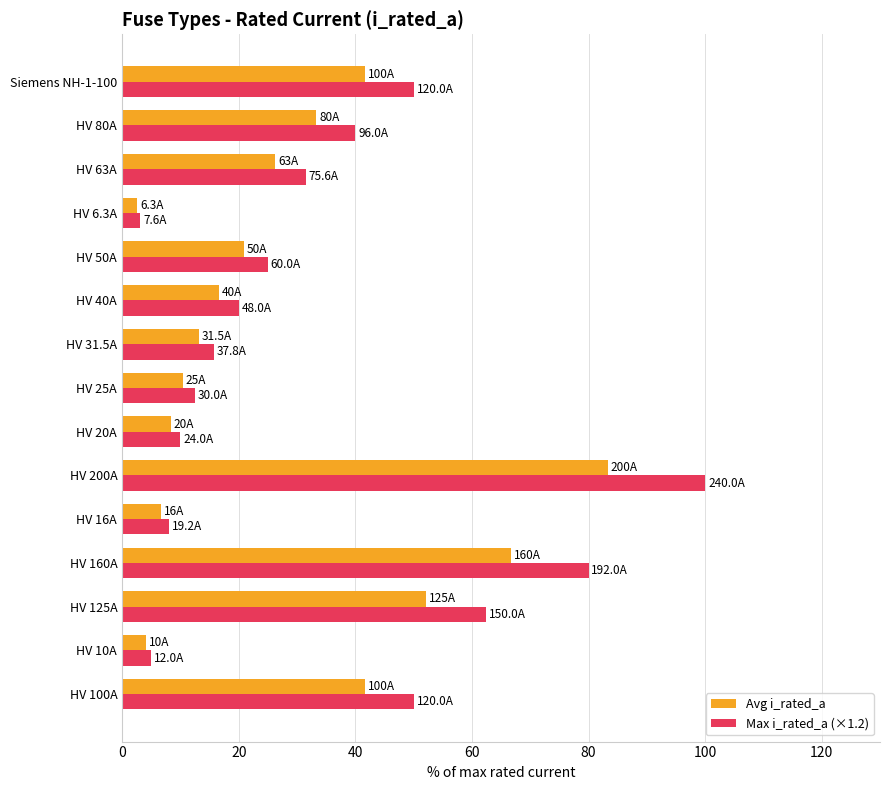

What is the difference between the maximum and minimum values in the Avg i_rated_a series?

80.7